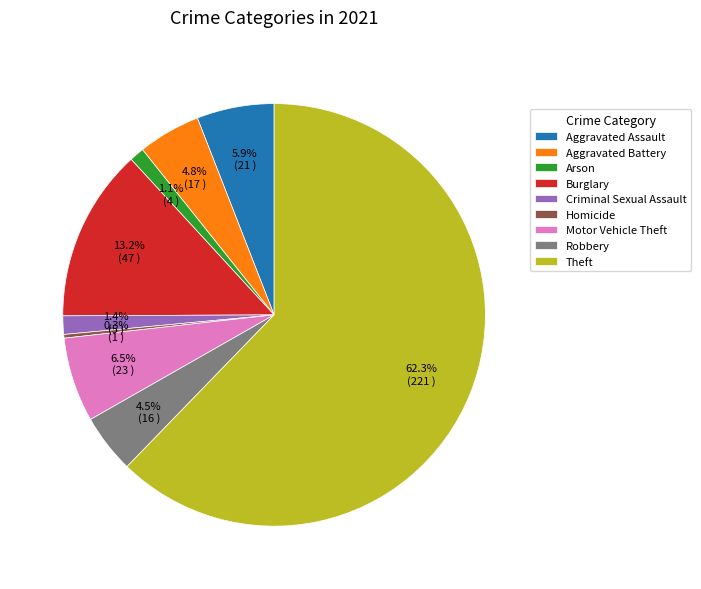

What is the smallest slice in the pie chart?

Homicide